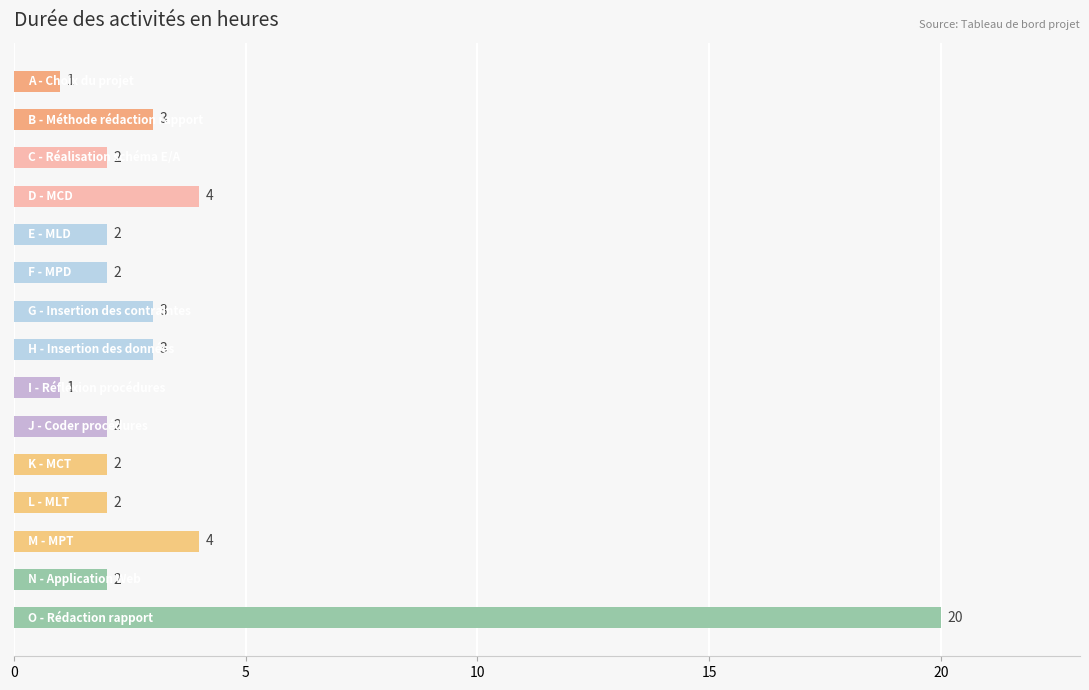

Reading bottom to top, transcribe all the data shown in this chart.

20	2	4	2	2	2	1	3	3	2	2	4	2	3	1